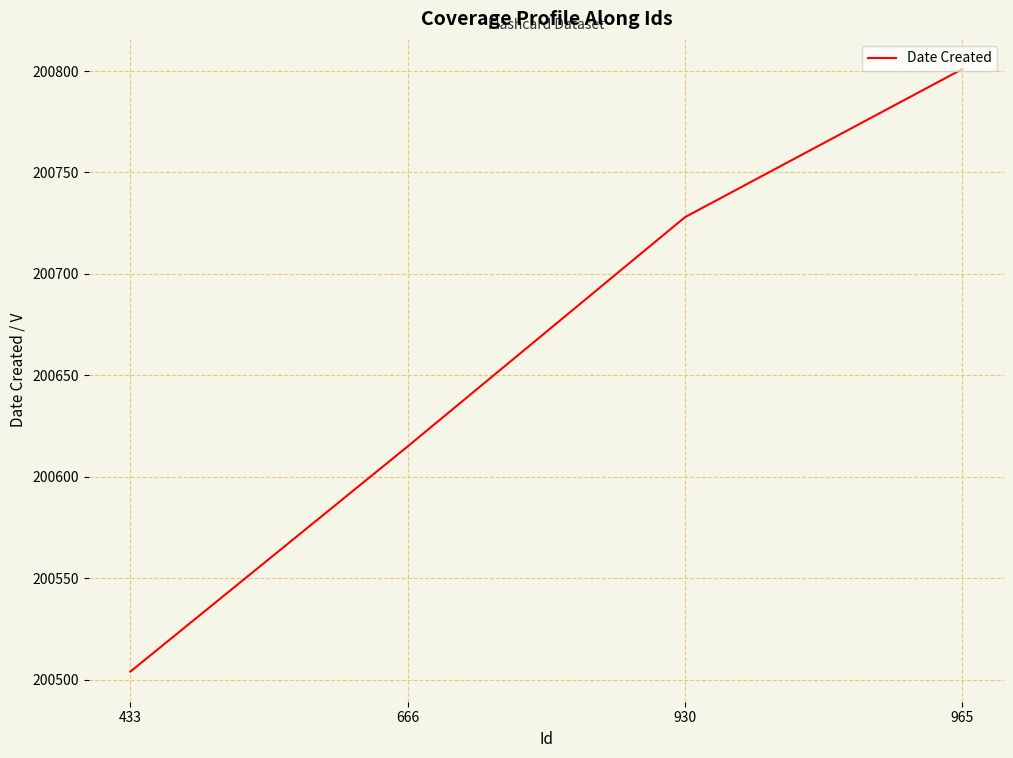

What is the maximum value shown in the chart?

200801